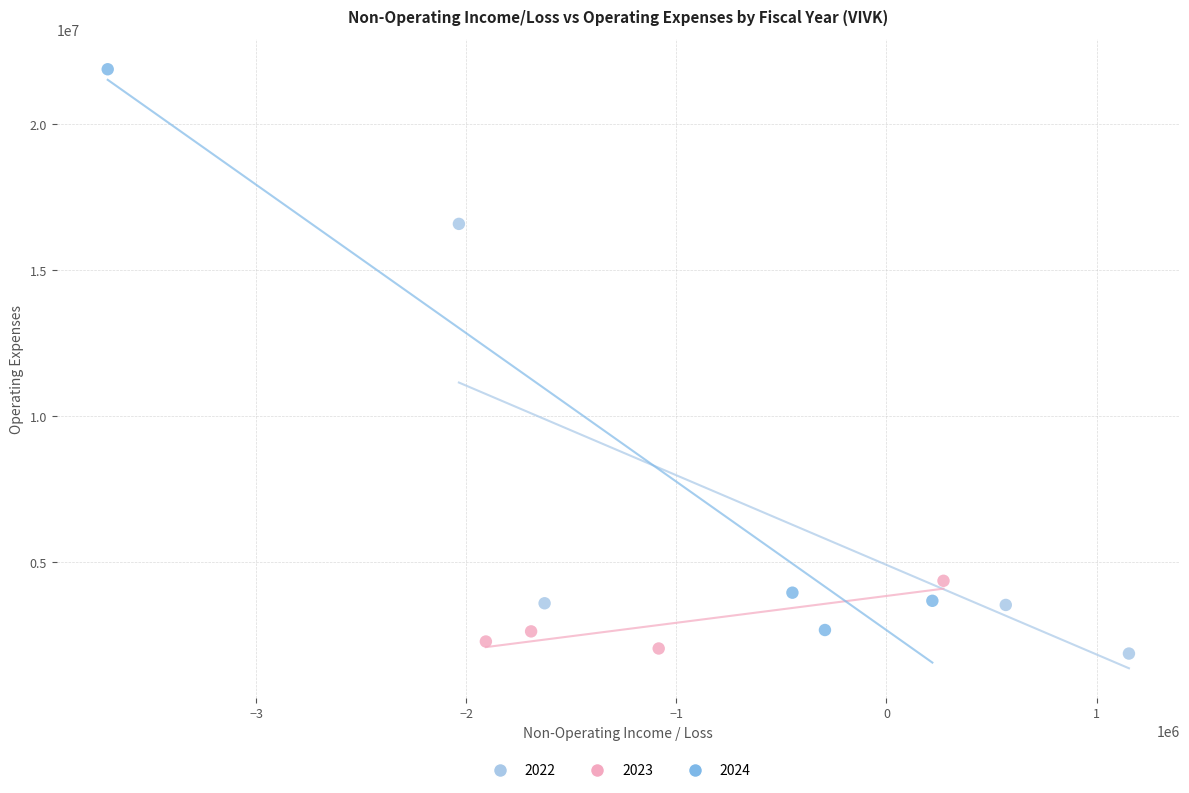

Which series has the largest Y range (max minus min)?

2024